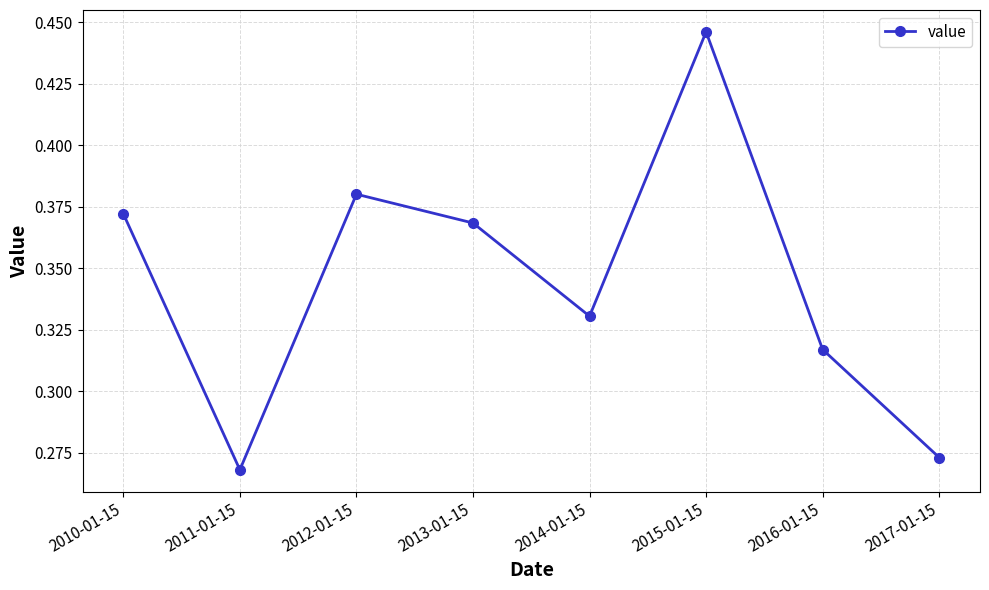

What is the difference between the values at 2011-01-15 and 2014-01-15?

0.1